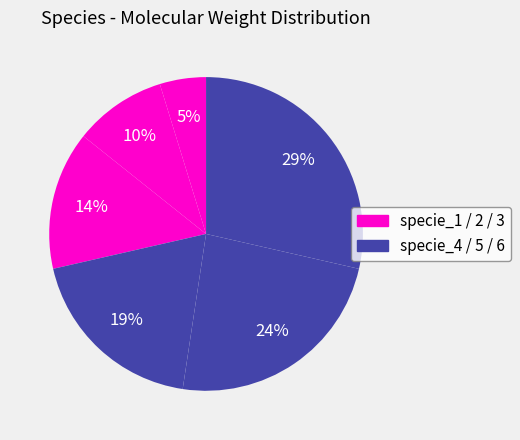

How many segments does this pie chart have?

6